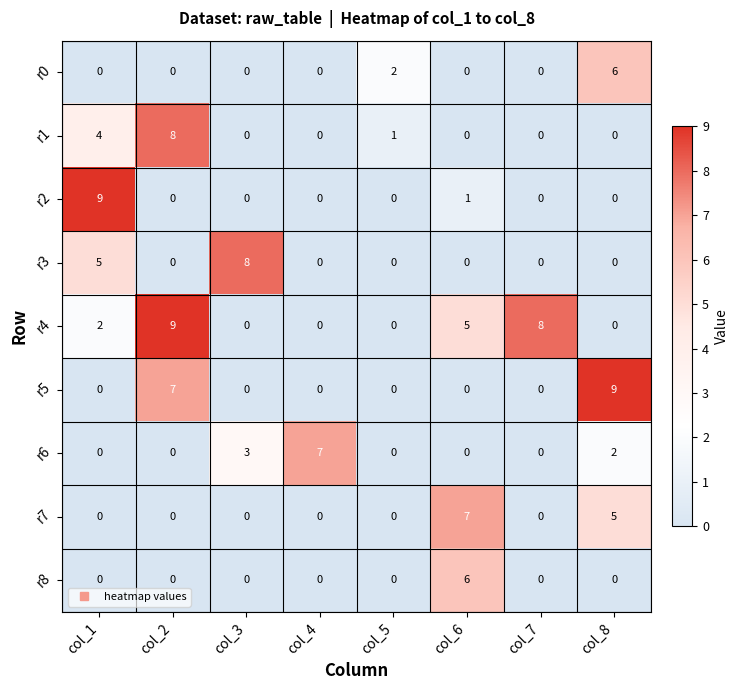

What is the difference between the maximum and minimum values in the r6 series?

7